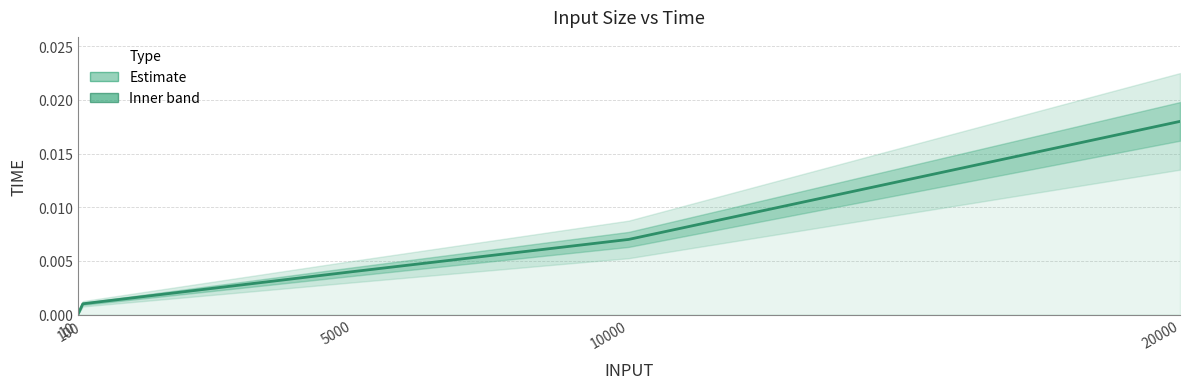

The value at 20000 is 0.0. True or false?

False